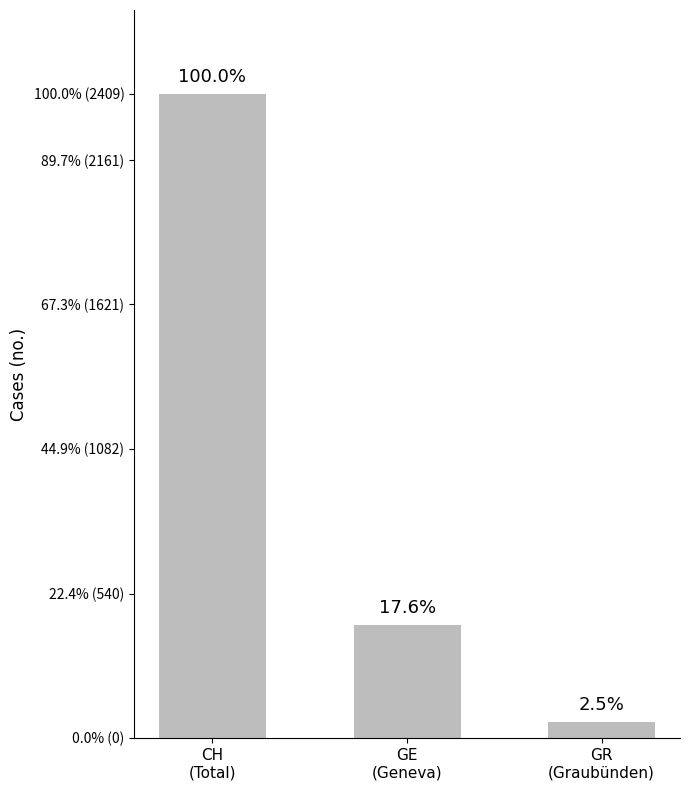

What is the change in value from CH
(Total) to GE
(Geneva)?

-1985